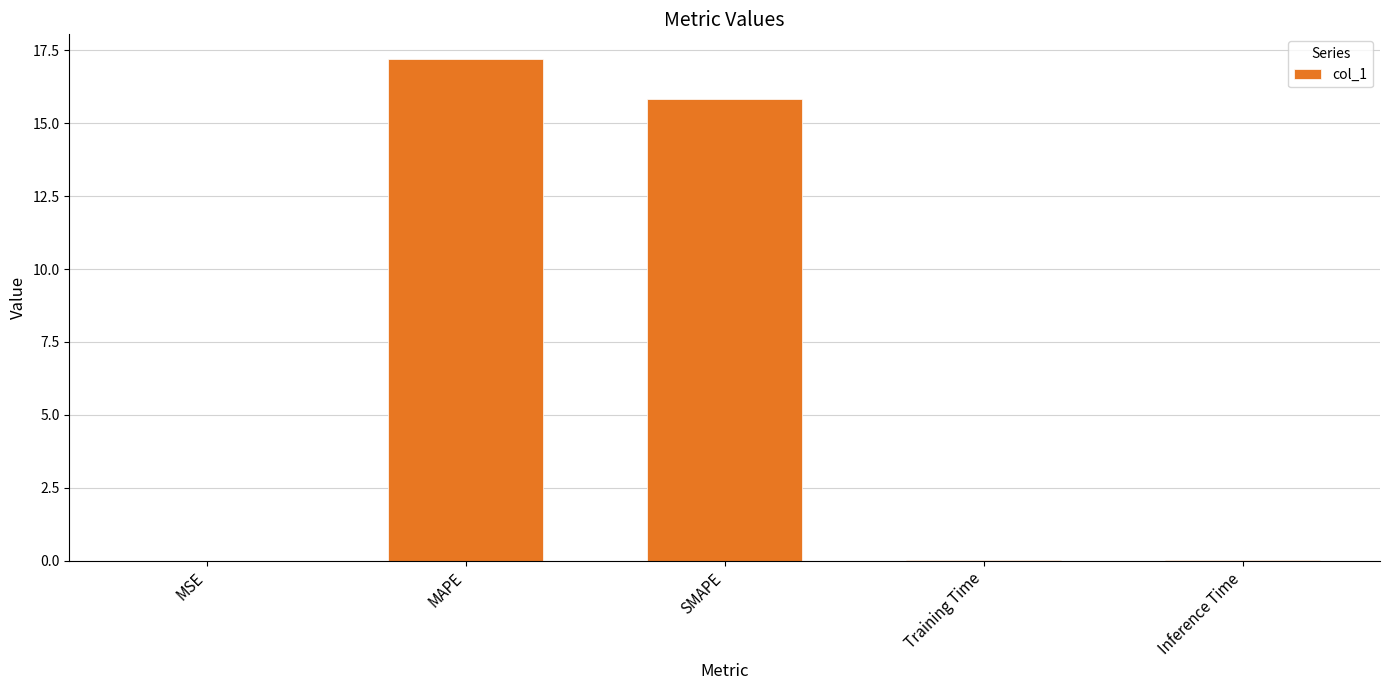

What is the maximum value shown in the chart?

17.2